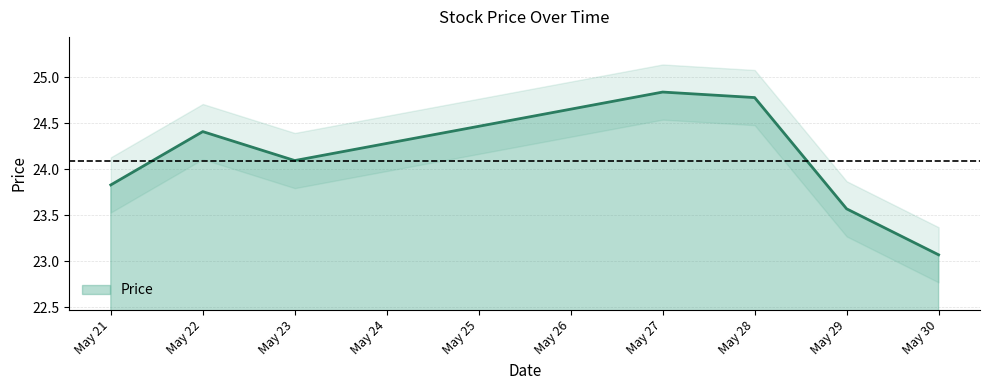

At which label does Price reach its peak?

May 27